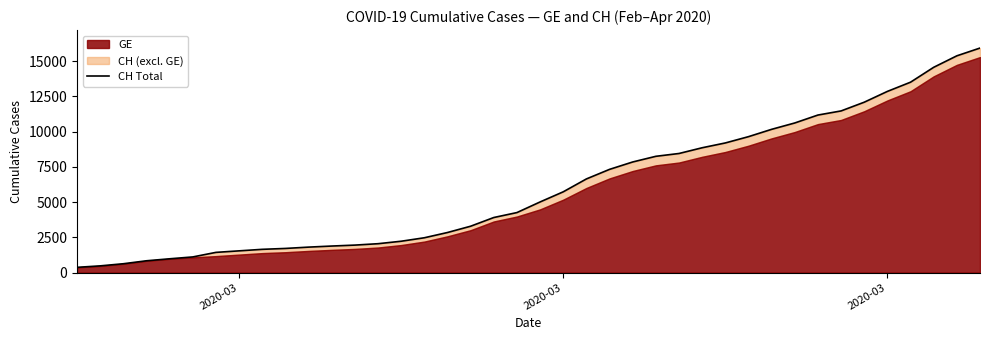

True or false: there are more than 0 points higher than both neighbors.

False